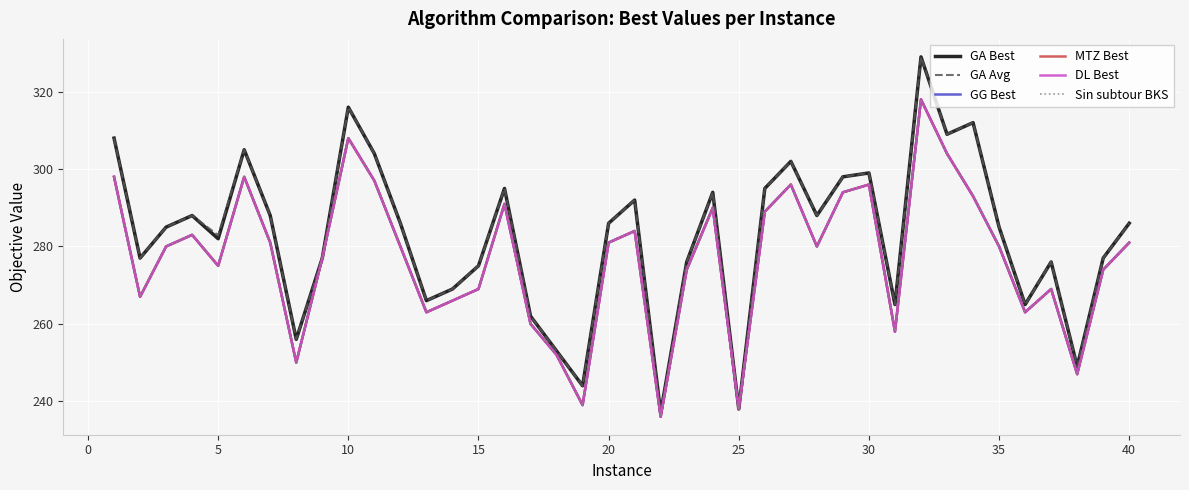

What is the maximum value for MTZ Best?

318.0